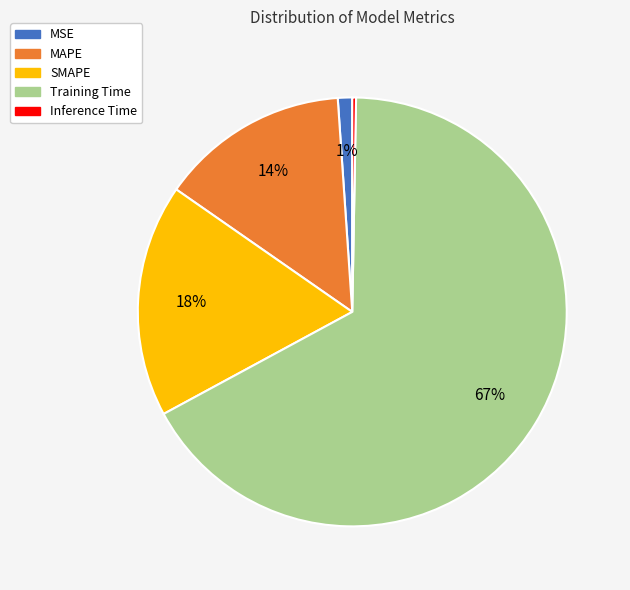

Rank the categories by value from highest to lowest.

Training Time, SMAPE, MAPE, MSE, Inference Time